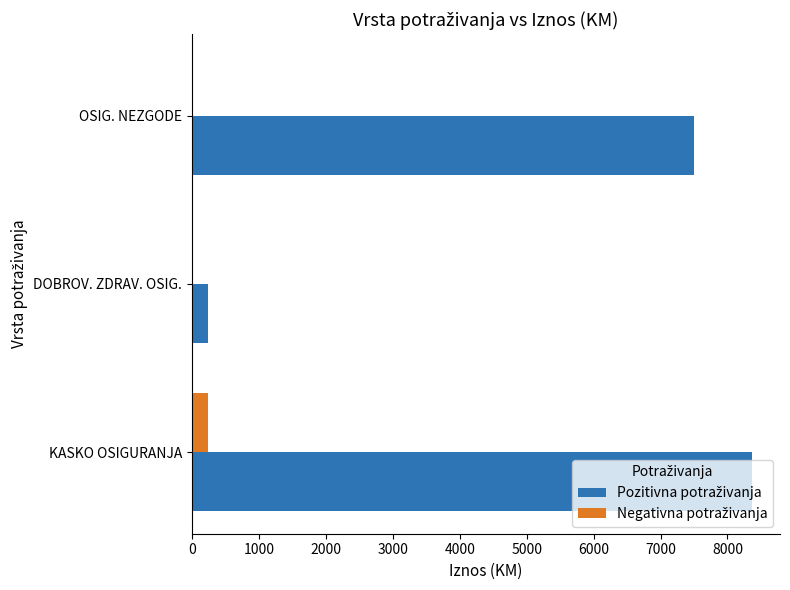

At which category does the chart reach its peak across all series?

KASKO OSIGURANJA